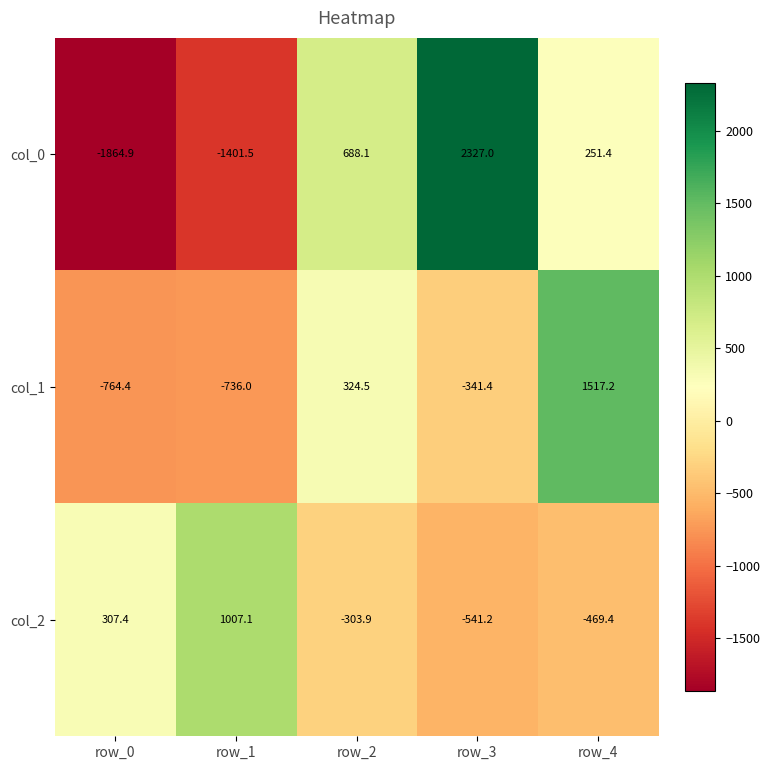

What is the greatest value displayed?

2327.0